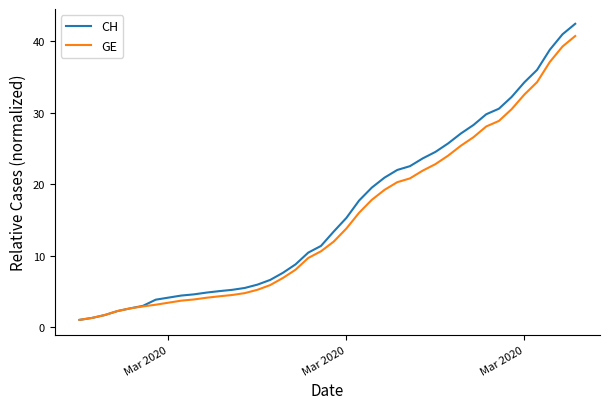

Which series has the widest spread of values?

CH